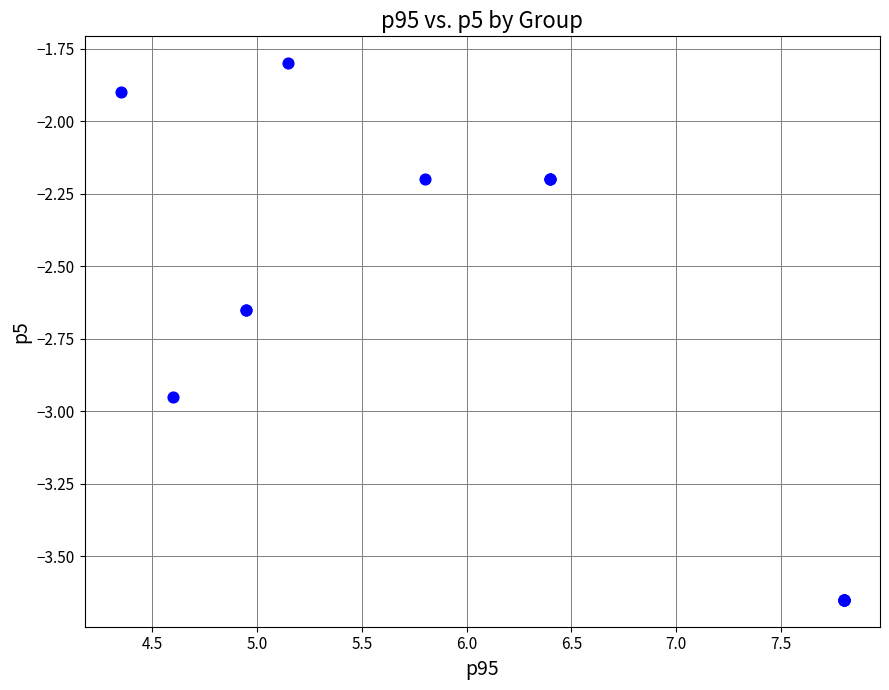

What Y value in the scatter plot is closest to -2?

-1.9